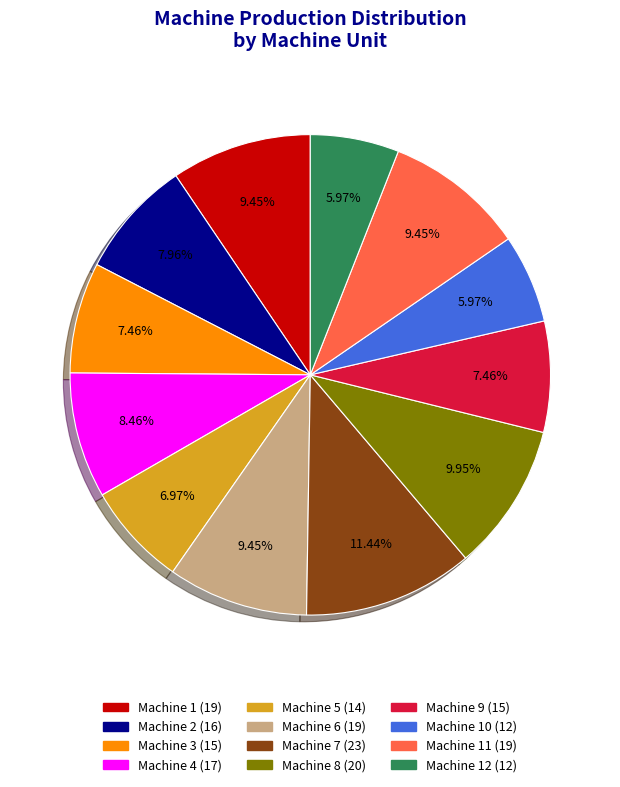

Does any single category account for the majority?

No